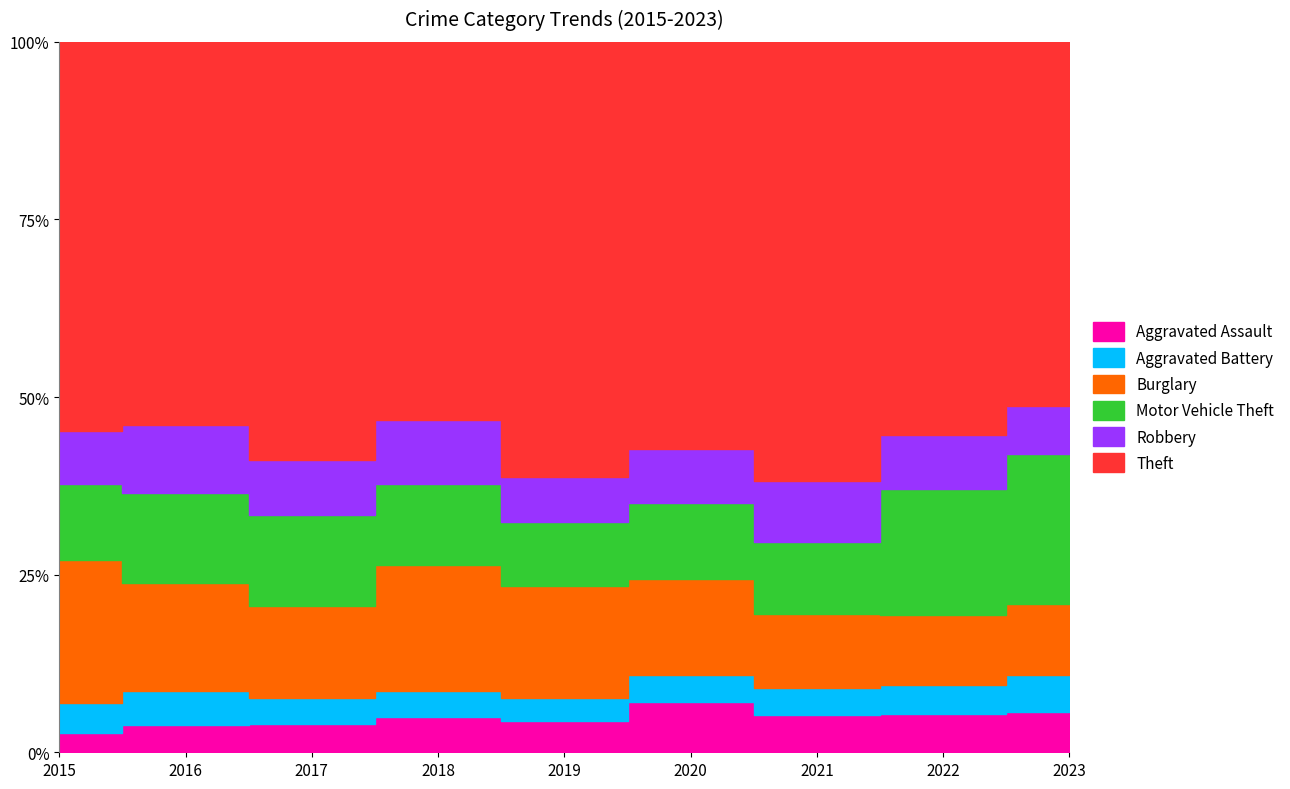

Which series has the largest total across all categories?

Theft